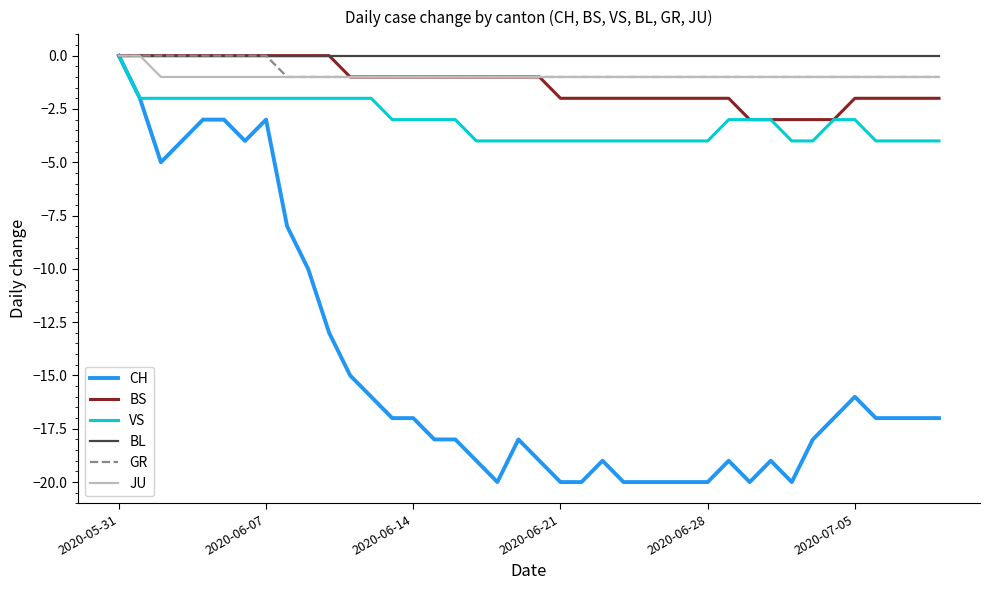

Which series has the largest range (max minus min)?

CH